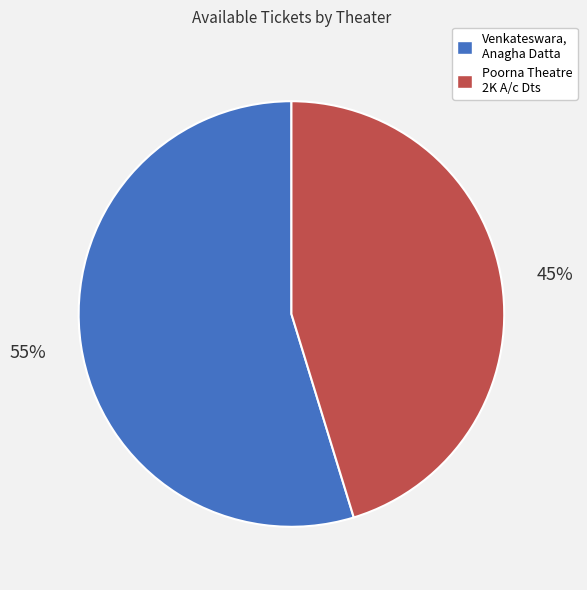

Do Venkateswara, Anagha Datta and Poorna Theatre 2K A/c Dts together represent more than half of the pie?

Yes